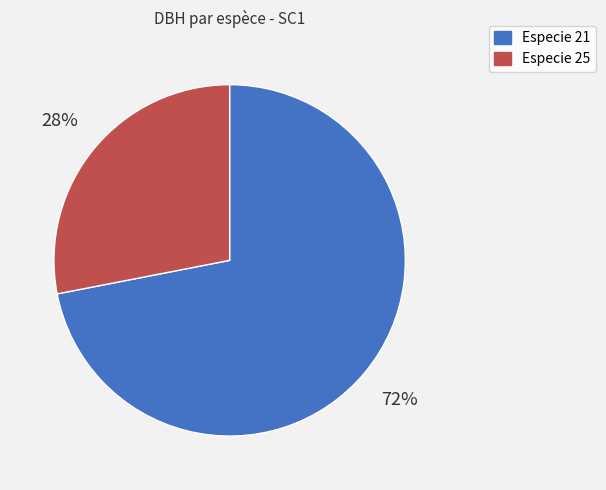

Is there a majority slice in this chart?

Yes